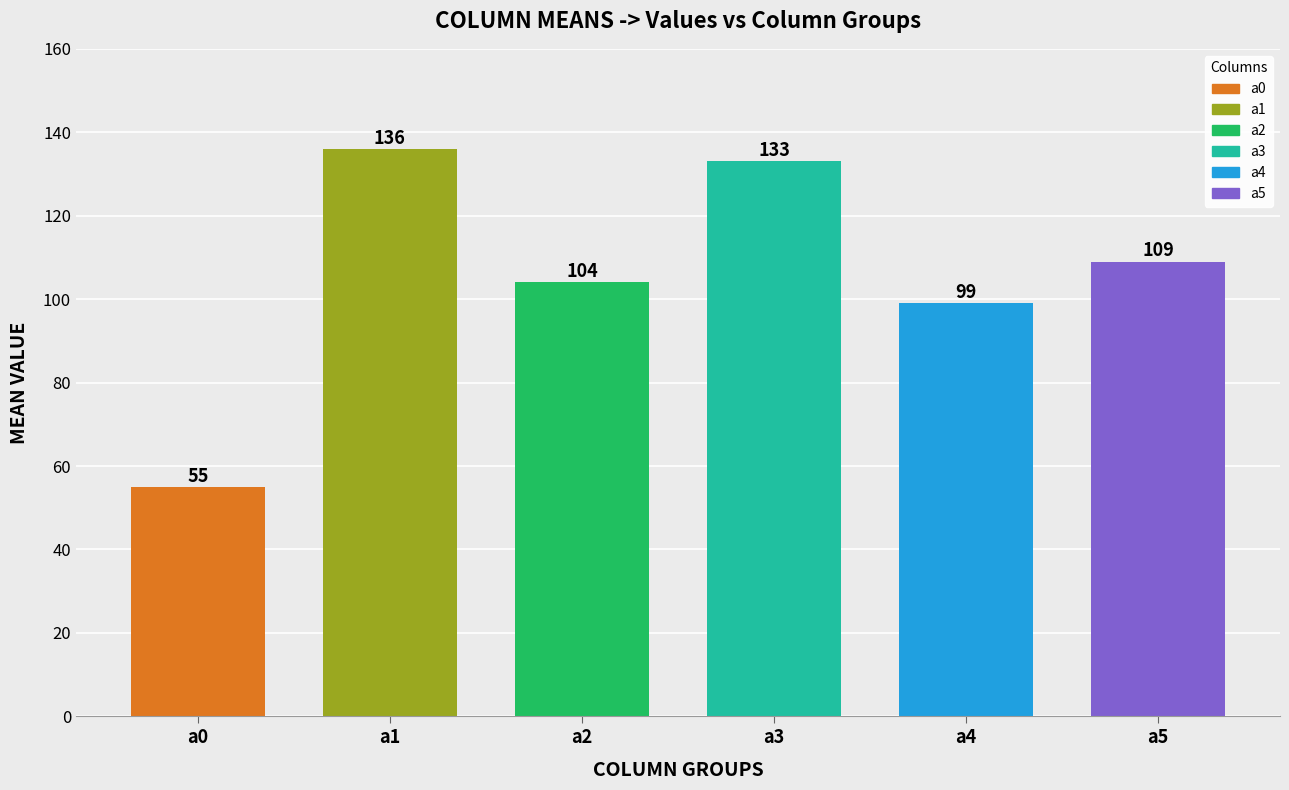

Reading left to right, extract all data points from this chart.

55	136	104	133	99	109